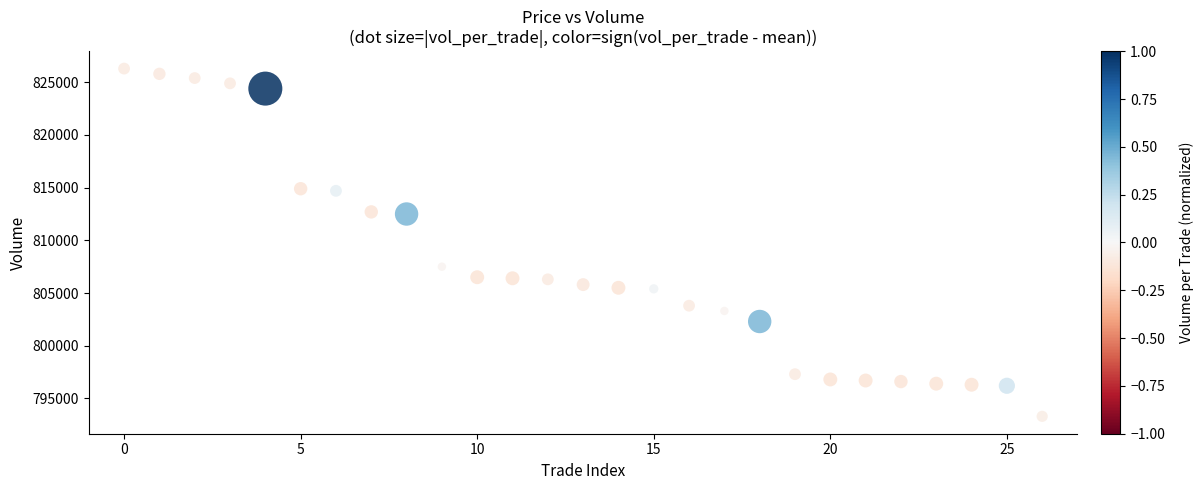

What Y value in the scatter plot is closest to 809800?

807500